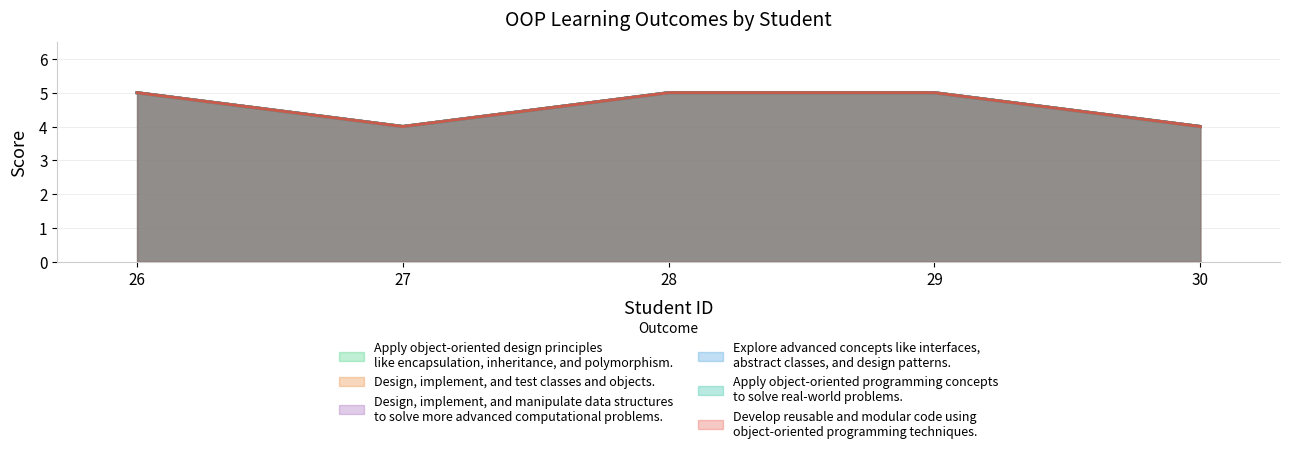

How many interior local valleys does the Apply object-oriented programming concepts
to solve real-world problems. series have?

1